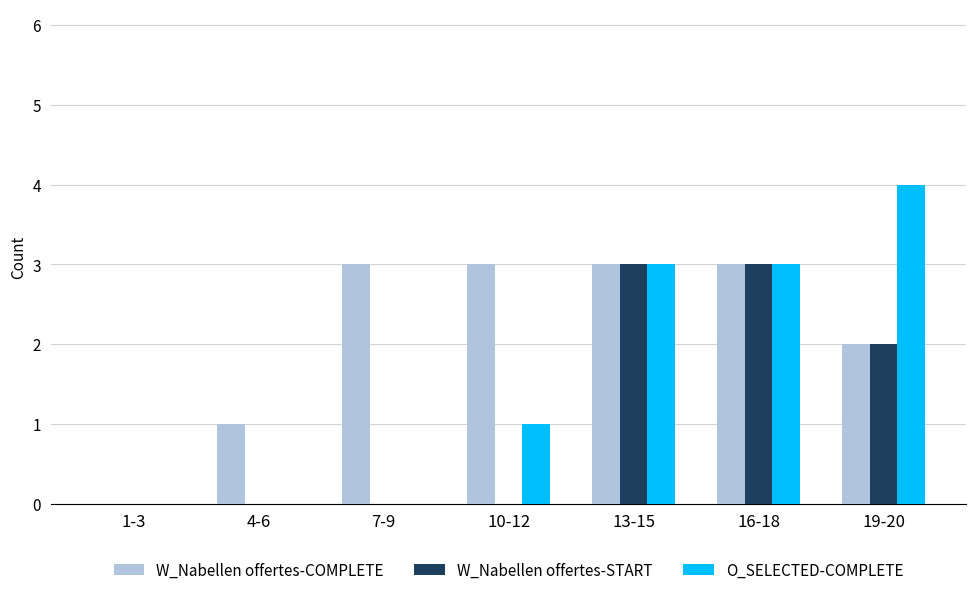

What is the greatest value displayed?

4